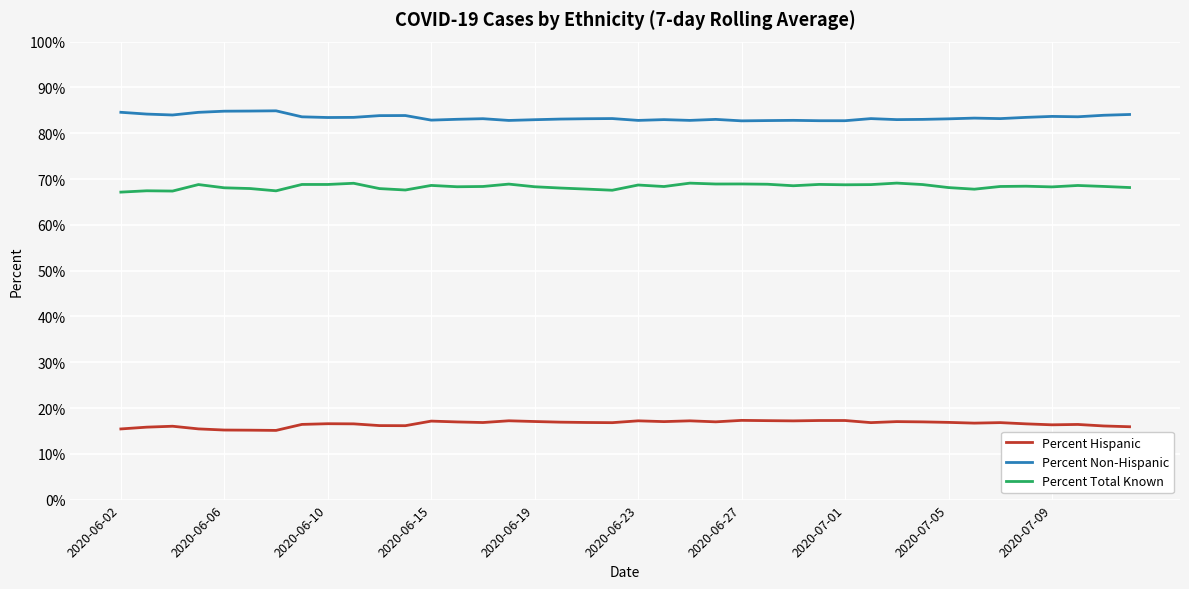

What is the maximum value shown in the chart?

84.9